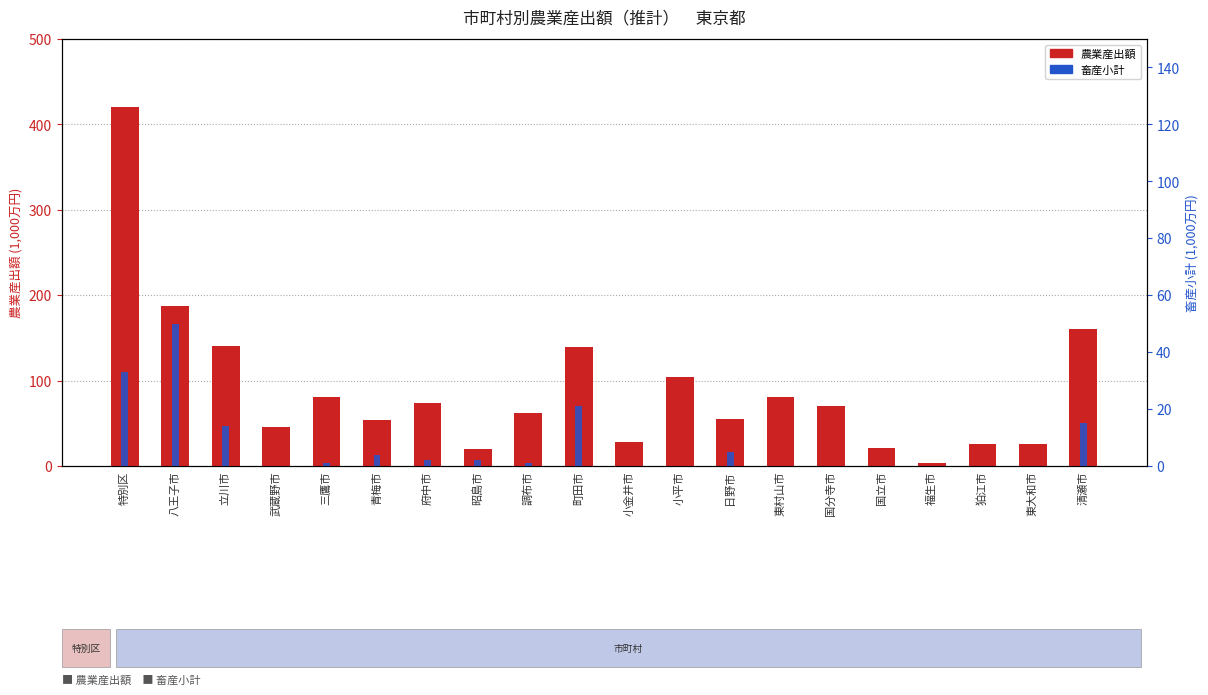

At how many categories does at least one series exceed 313?

1